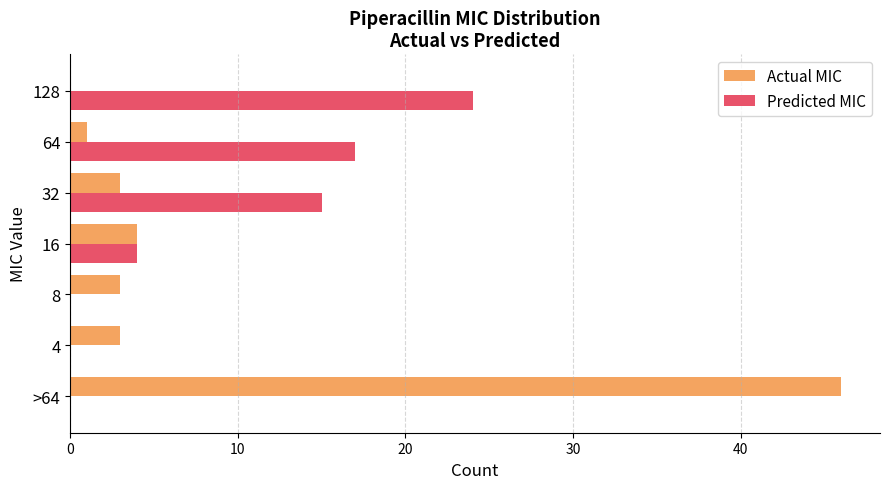

At which label does Predicted MIC reach its peak?

128